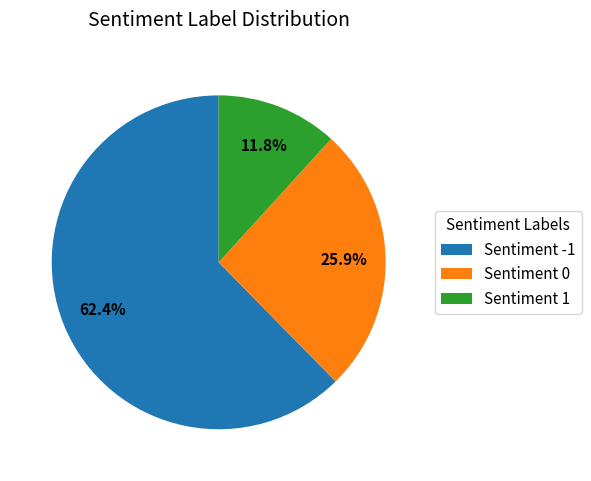

Is the sum of Sentiment 0 and Sentiment -1 greater than half?

Yes